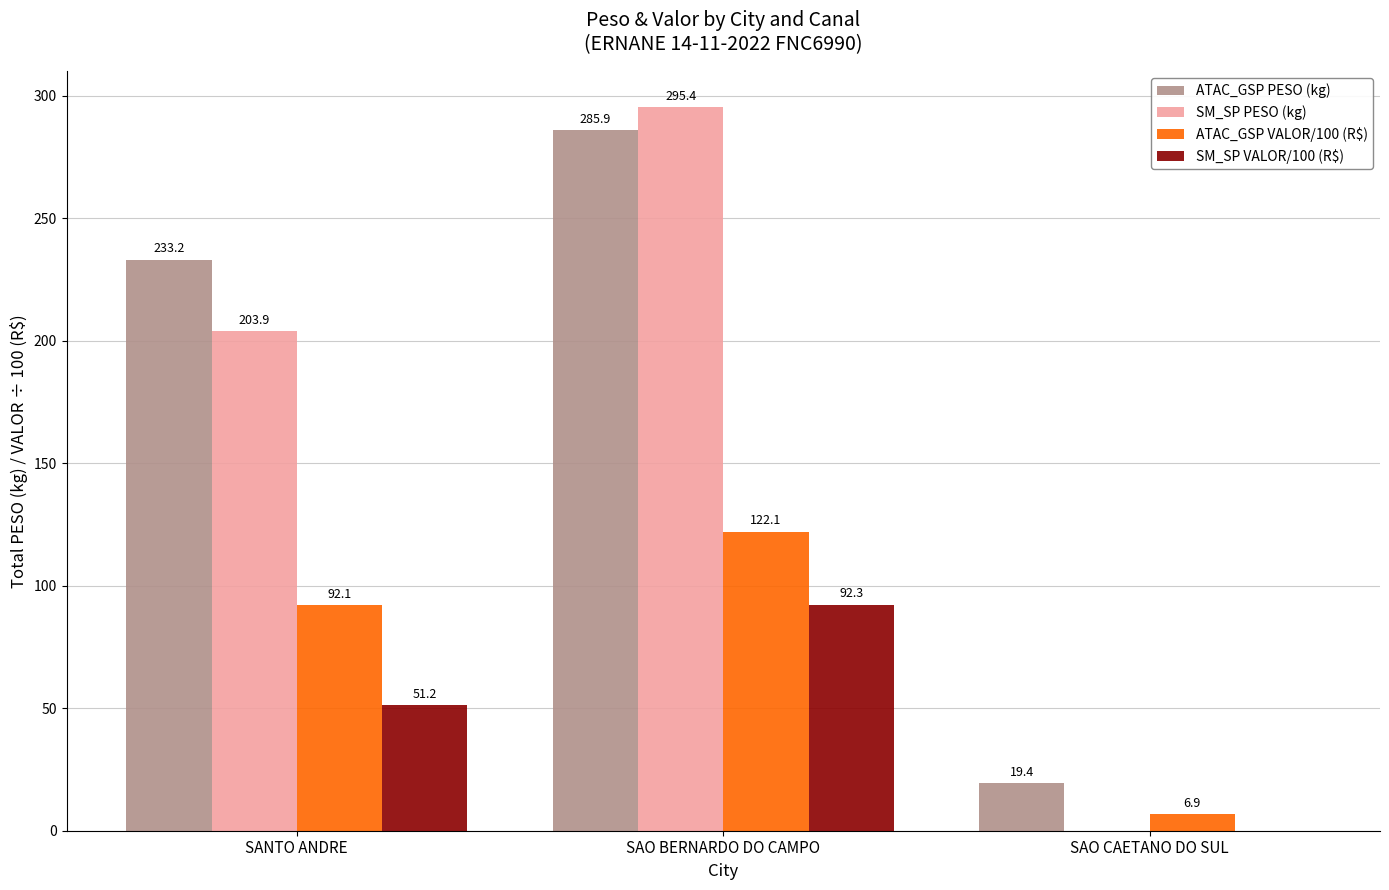

What is the sum of the SM_SP VALOR/100 (R$) values at SANTO ANDRE and SAO CAETANO DO SUL?

51.2